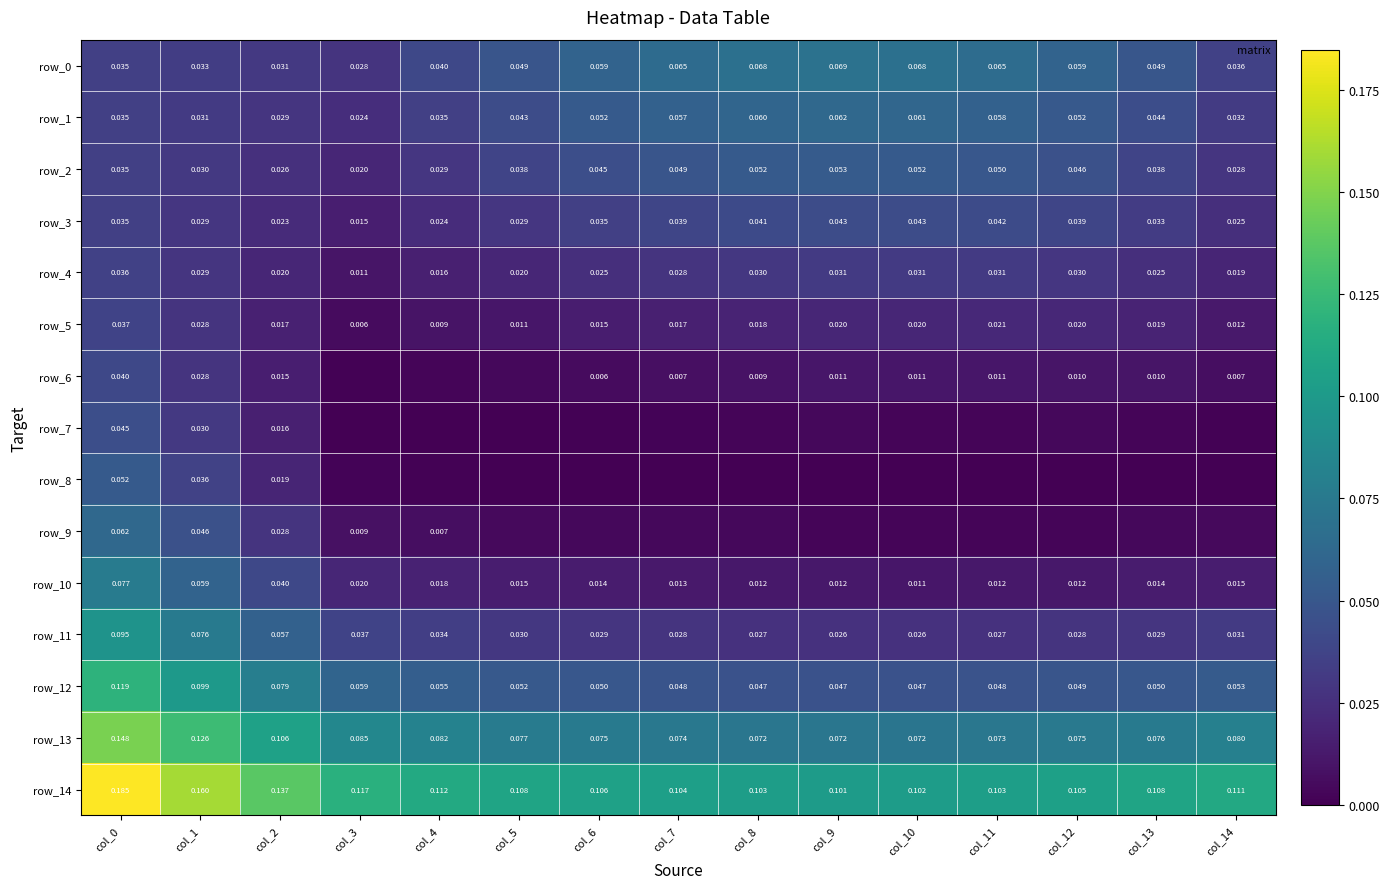

Rank the categories by row_8 value from lowest to highest.

col_5, col_6, col_7, col_8, col_9, col_10, col_11, col_12, col_13, col_14, col_4, col_3, col_2, col_1, col_0